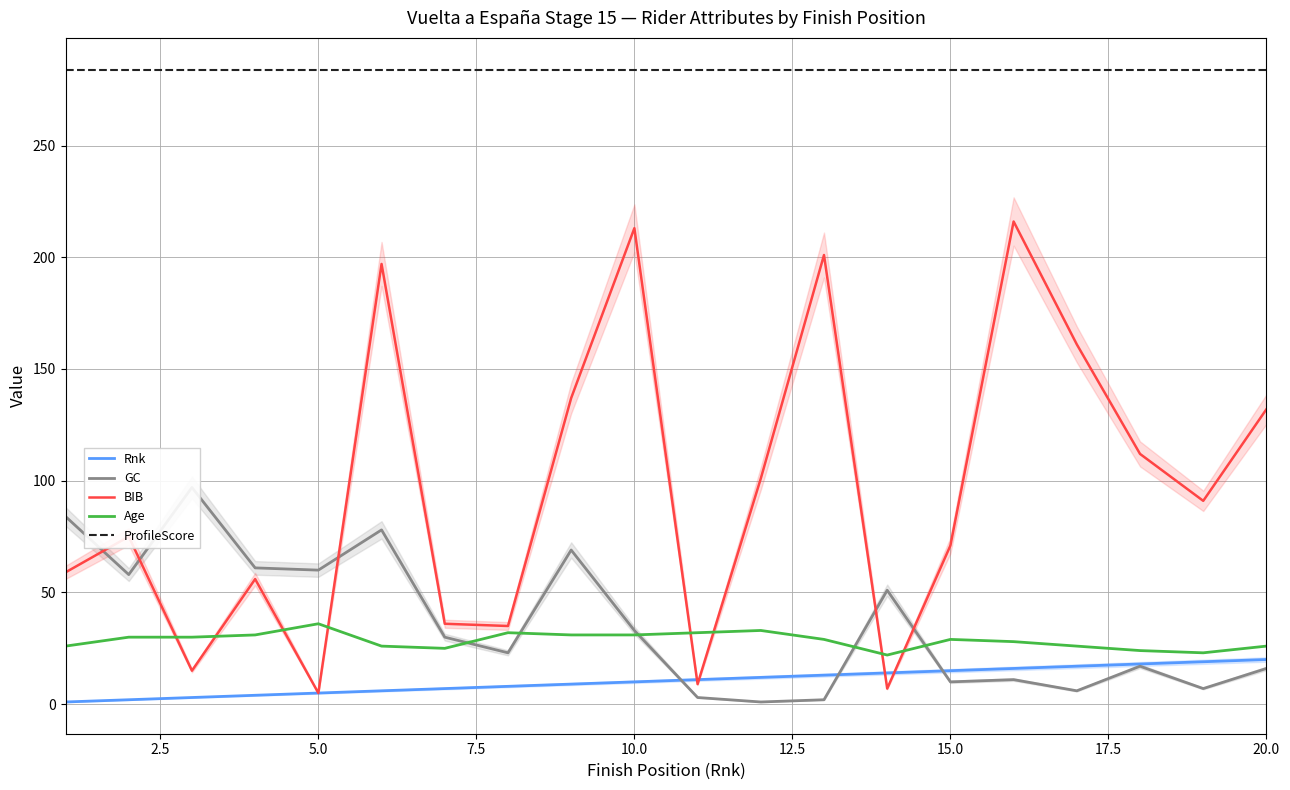

List the series in order of their peak value, highest first.

ProfileScore, BIB, GC, Age, Rnk